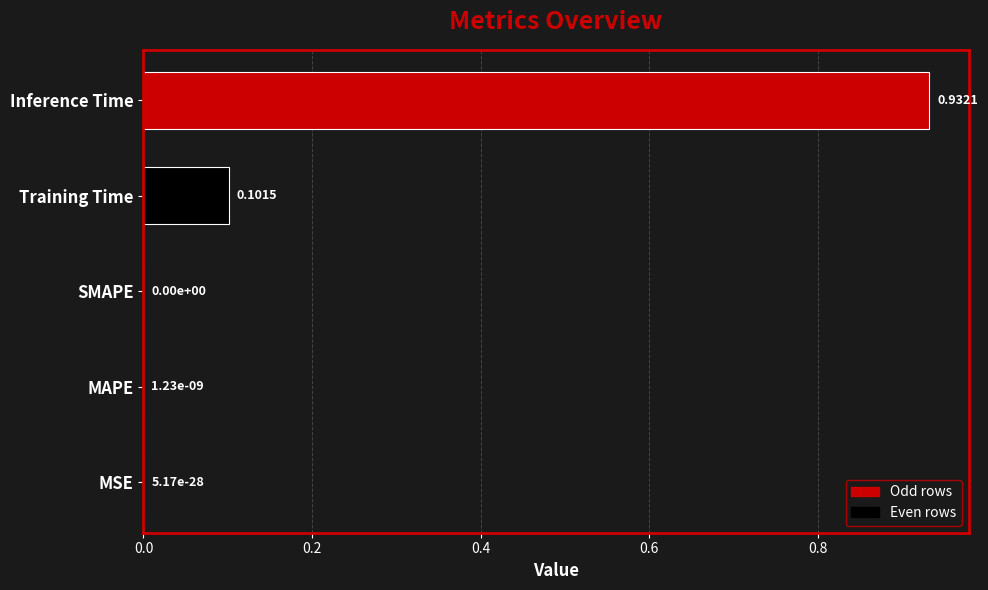

What is the sum of all values?

1.0